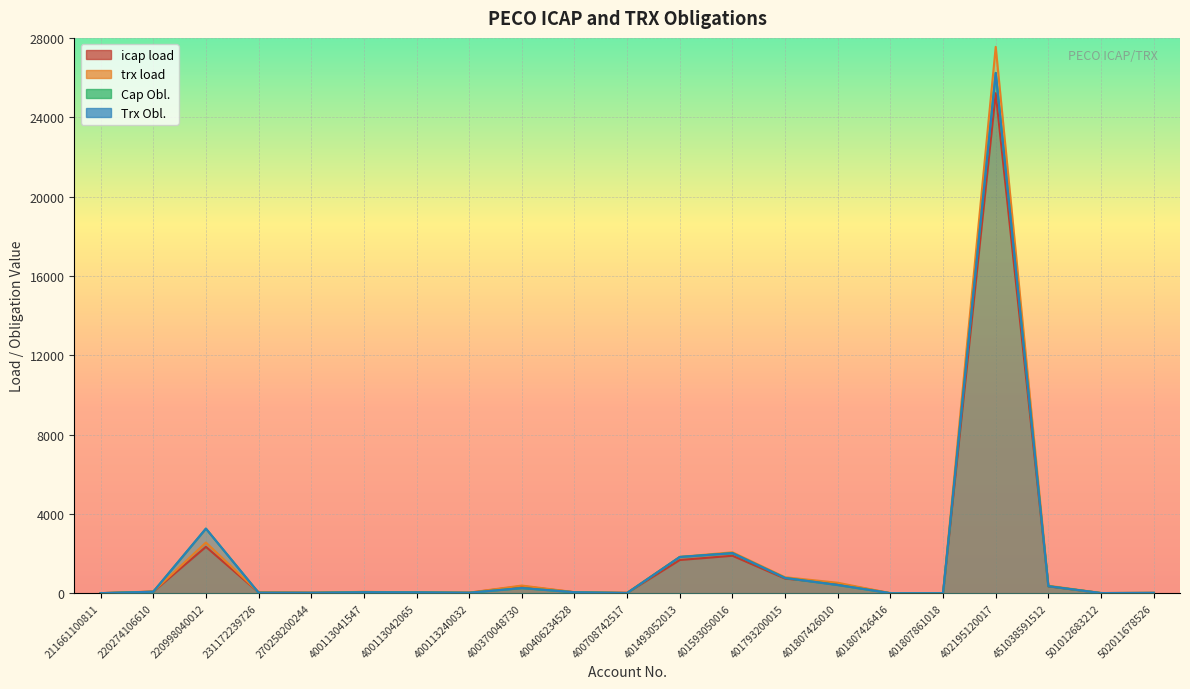

Where is the first local maximum for Cap Obl.?

220998040012